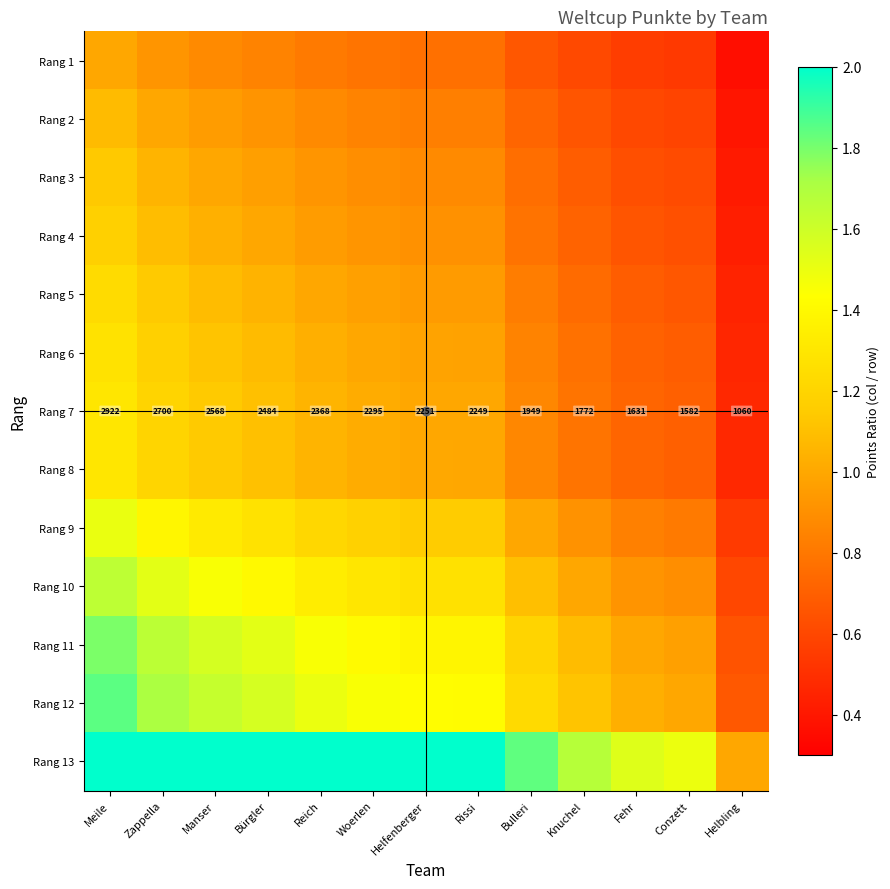

Is the value of Rang 5 at Zappella greater than the value of Rang 9 at Conzett?

Yes